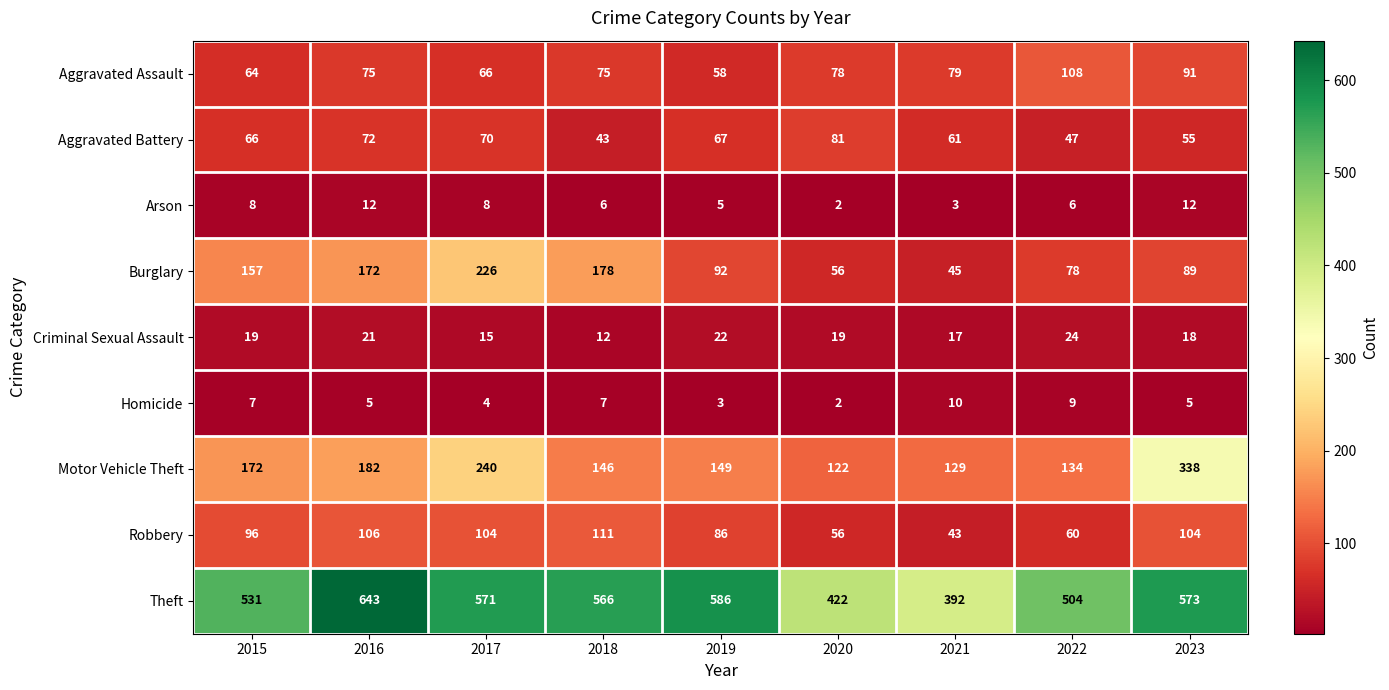

What is the spread (max minus min) of values at 2015?

524